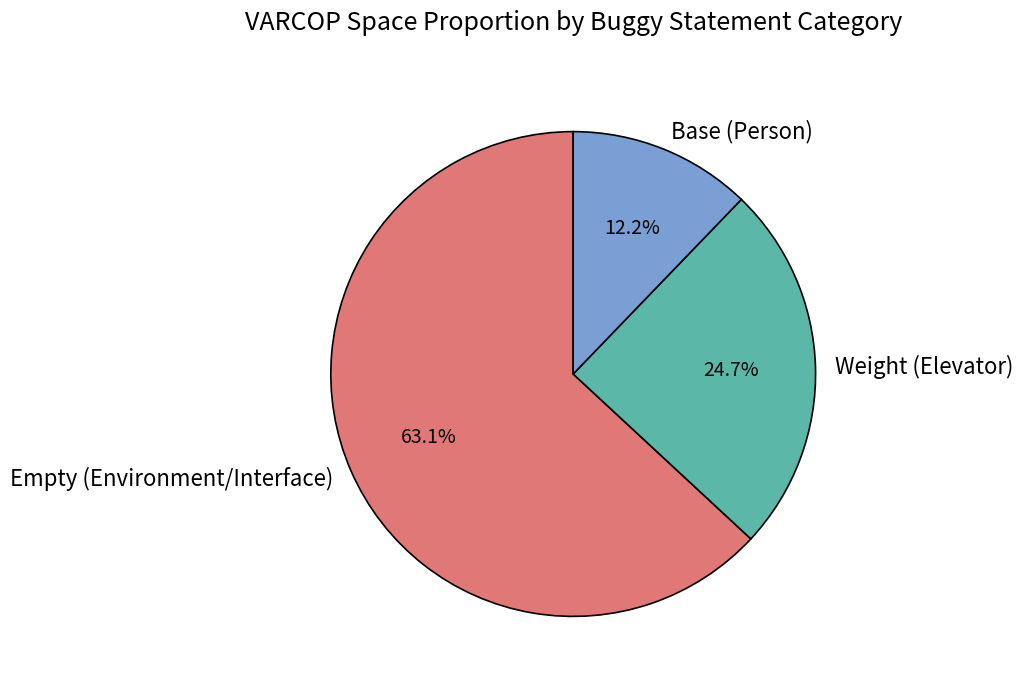

Approximately how many times larger is the value at Empty (Environment/Interface) compared to Weight (Elevator)?

2.6